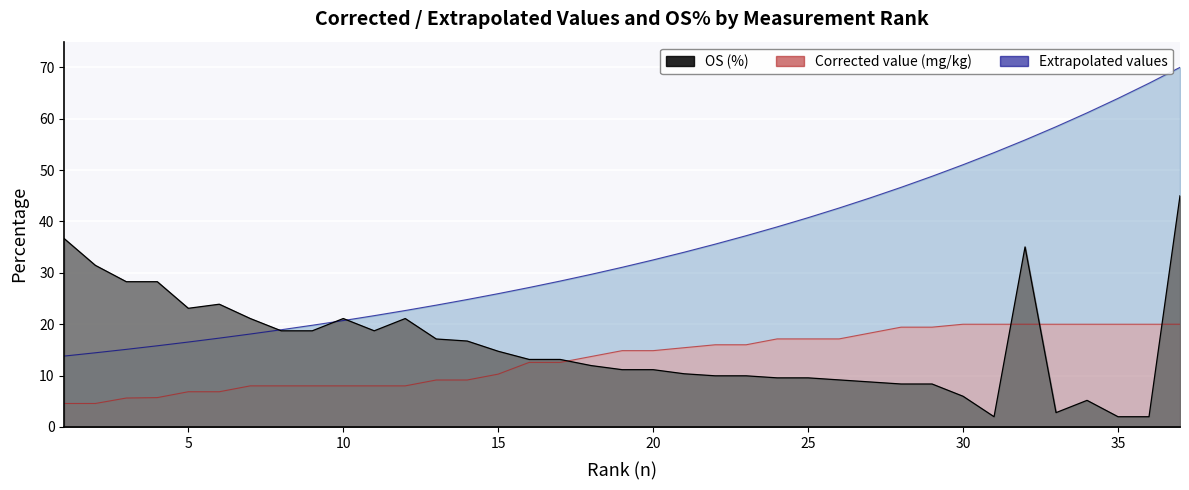

What is the maximum value for Corrected value (mg/kg)?

20.0